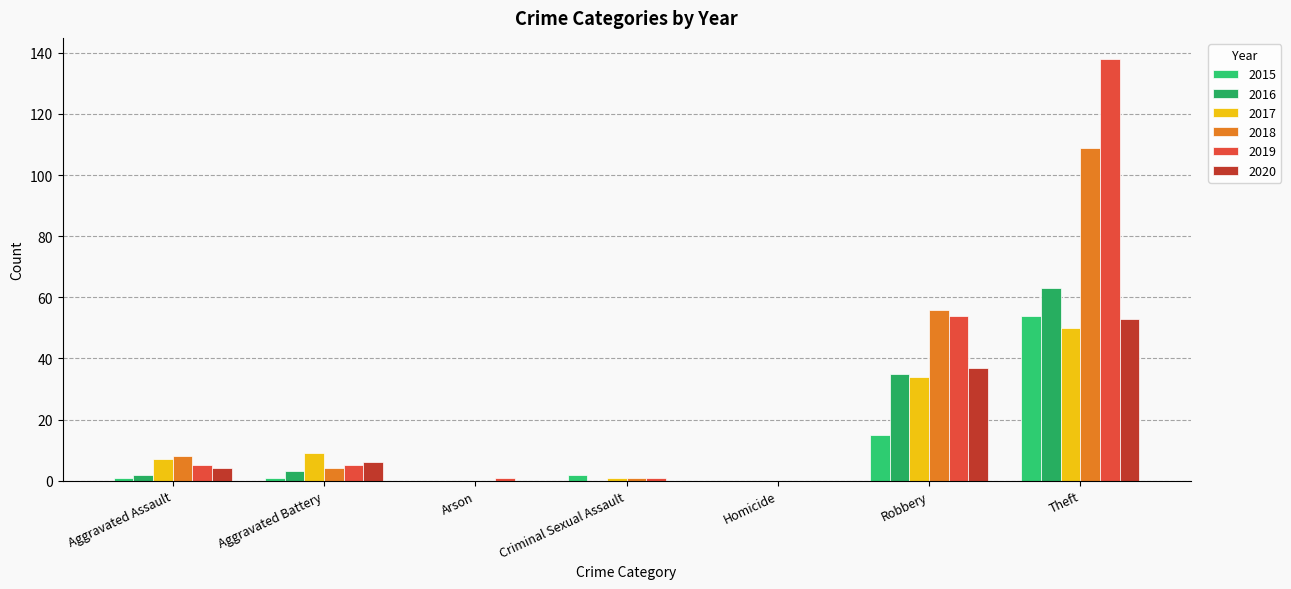

Which series changed the most between Criminal Sexual Assault and Homicide?

2015